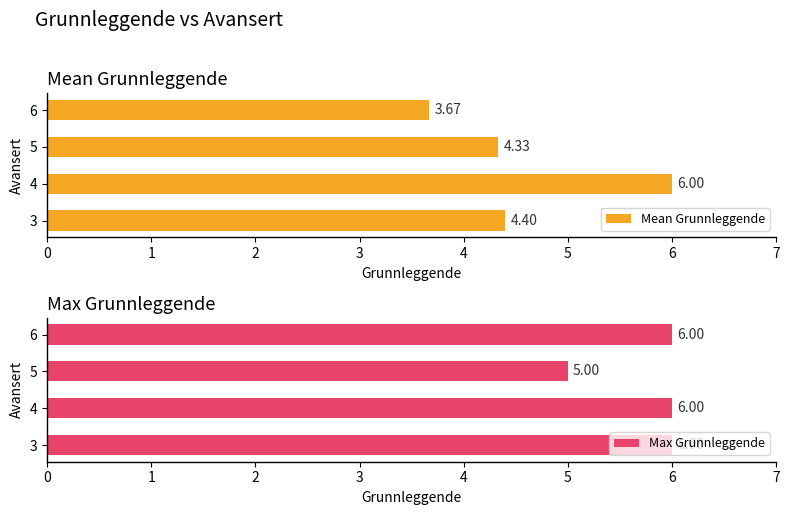

What is the sum of the Mean Grunnleggende values at 3 and 4?

10.4